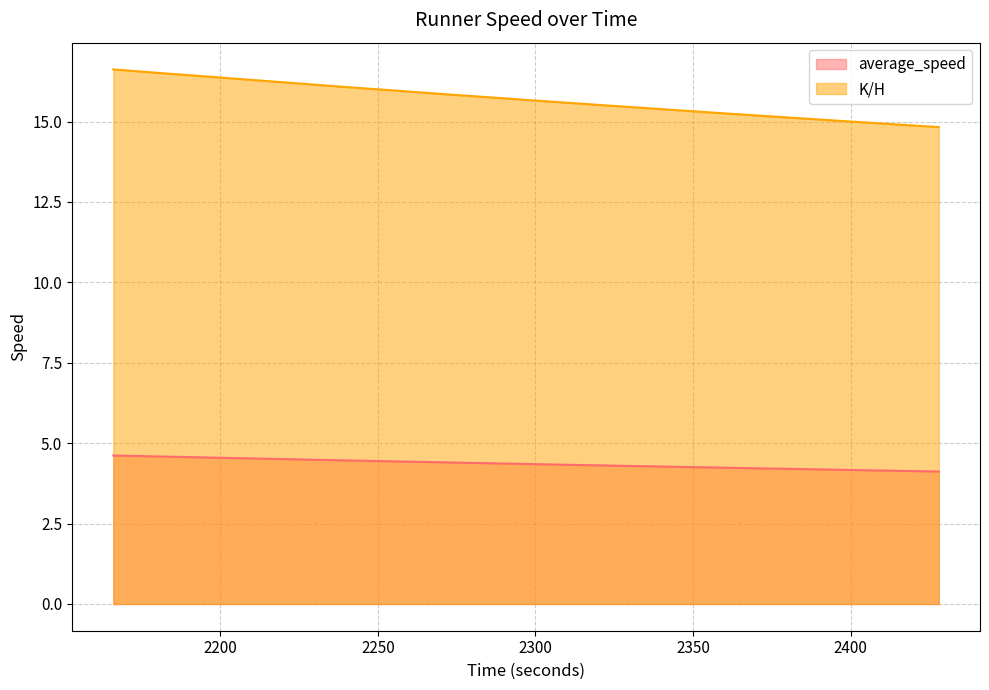

How many data points does each series have?

20